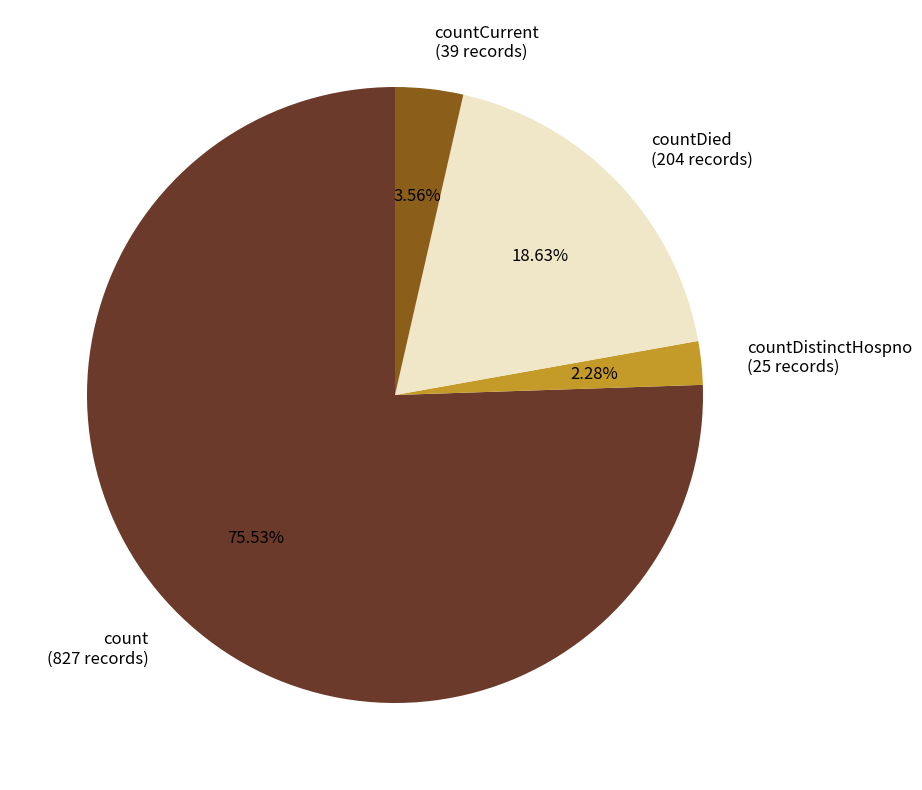

Rank the categories by value from highest to lowest.

count (827 records), countDied (204 records), countCurrent (39 records), countDistinctHospno (25 records)